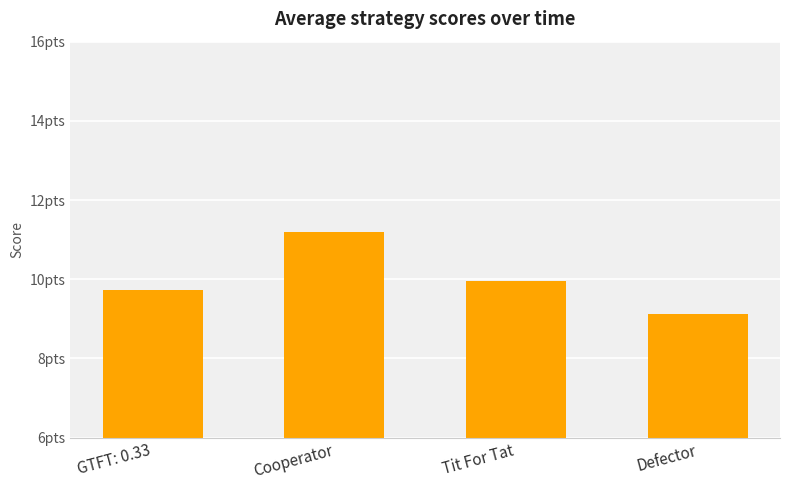

Are the bars horizontal?

No